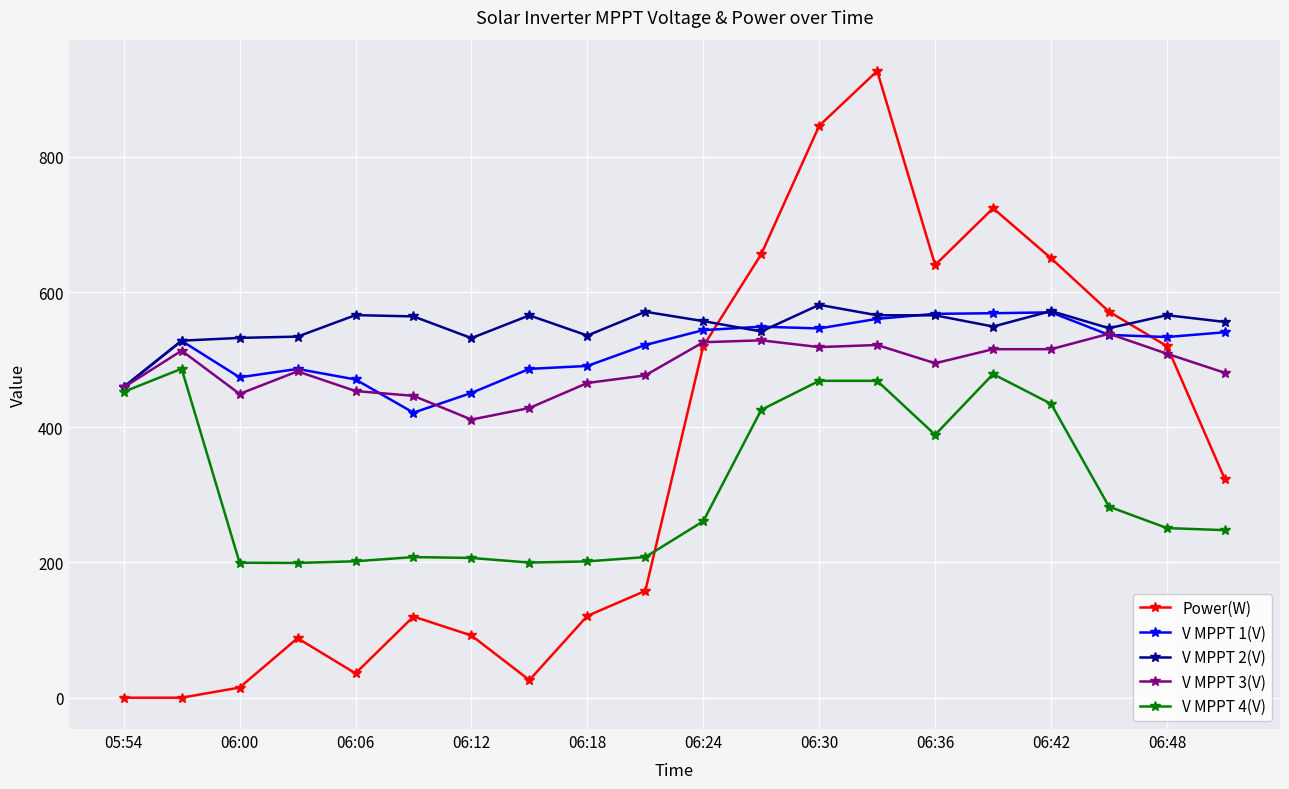

What is the average value of the V MPPT 1(V) series?

515.3